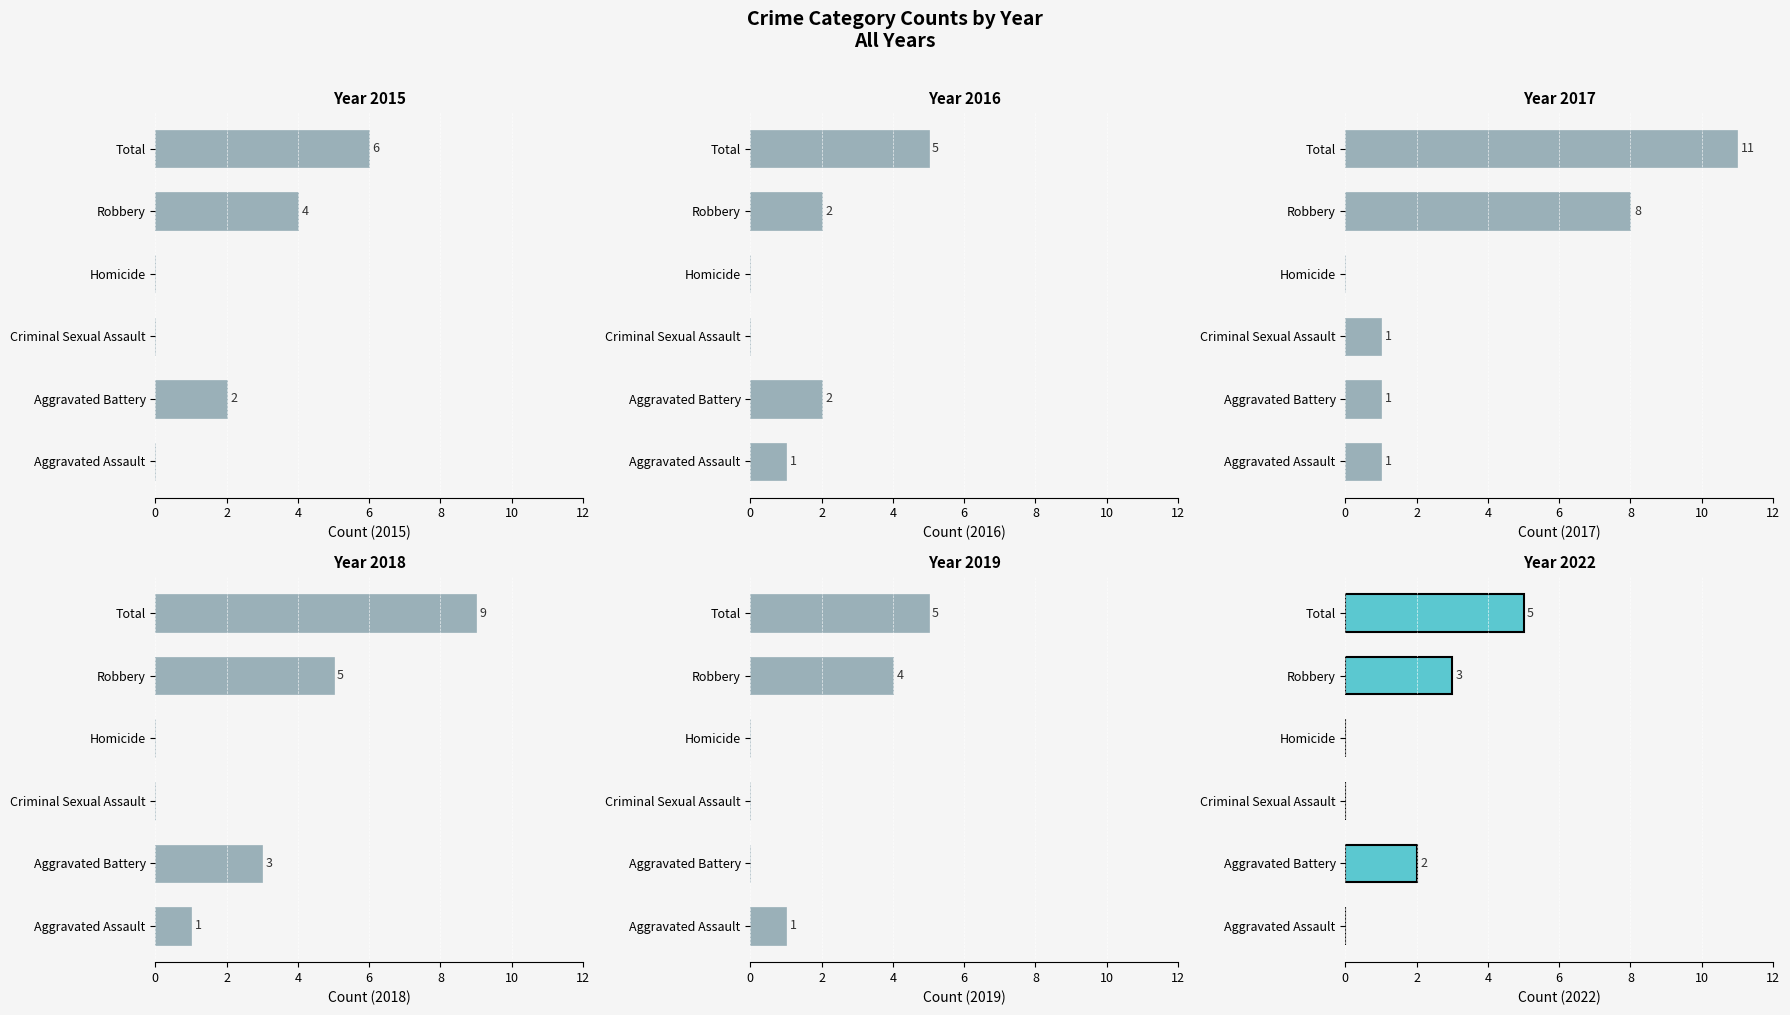

What position from the left is Aggravated Assault?

1